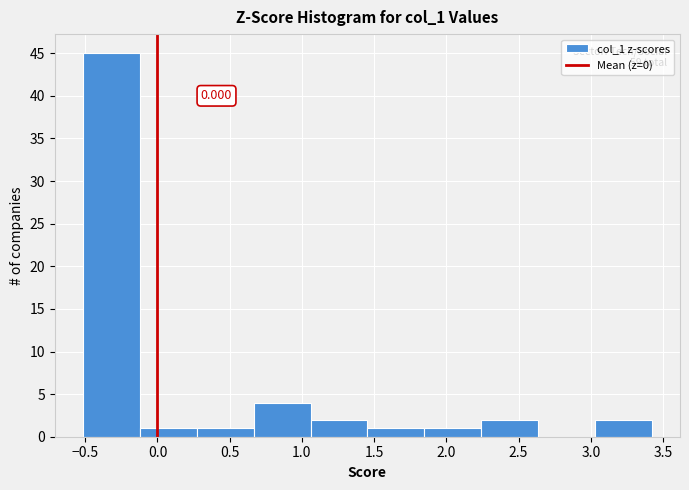

Over which range of the x-axis is the bar tallest?

-0.50 to -0.10